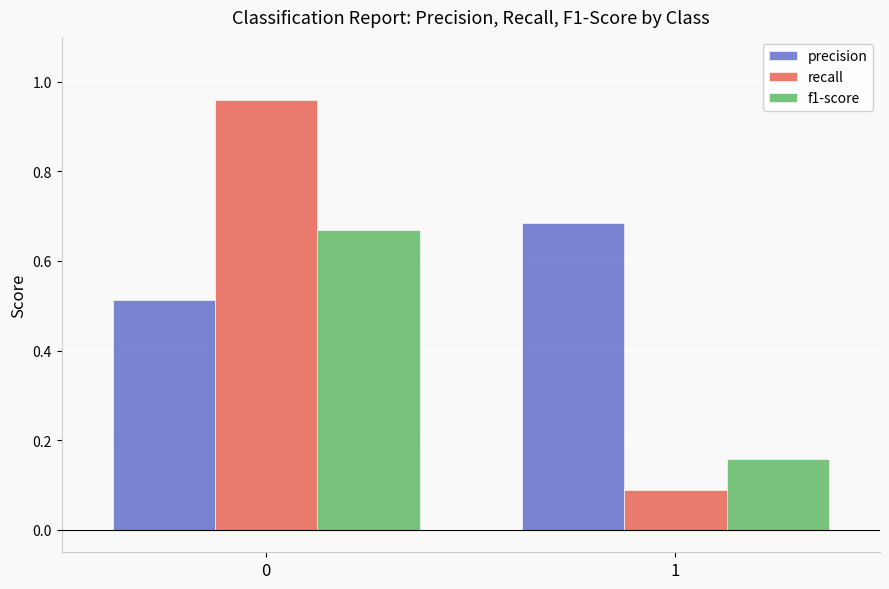

What is the average value of the precision series?

0.6